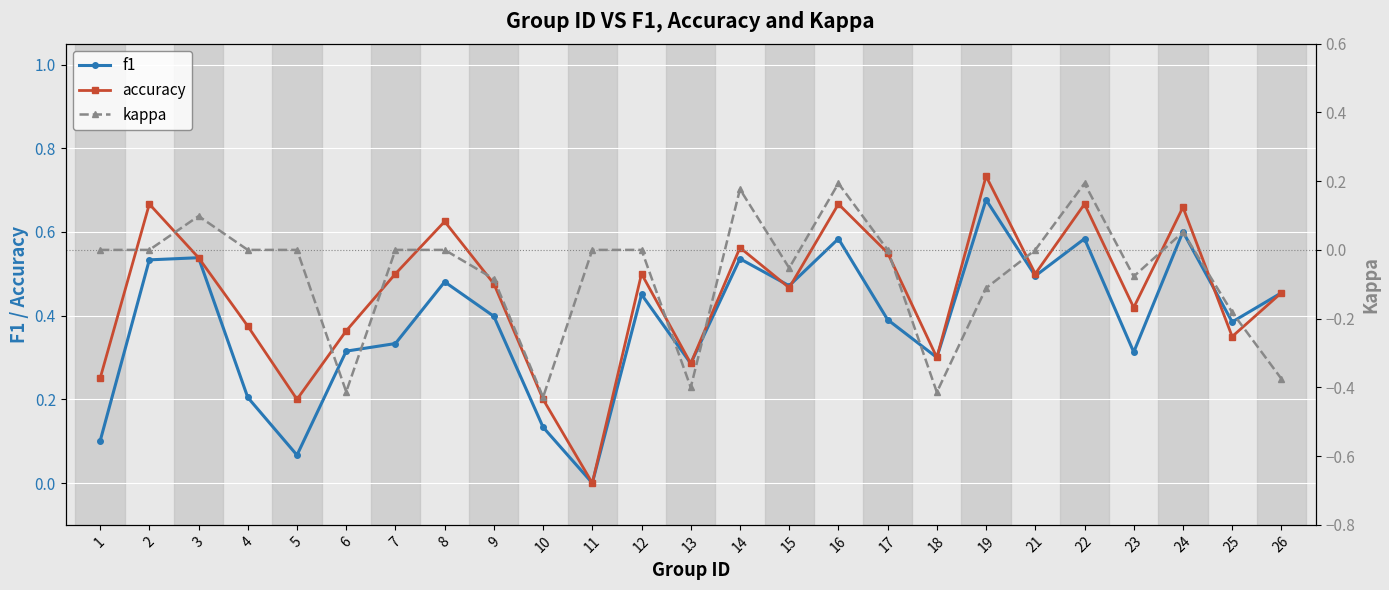

What is the difference between the second highest and second lowest values in the f1 series?

0.5